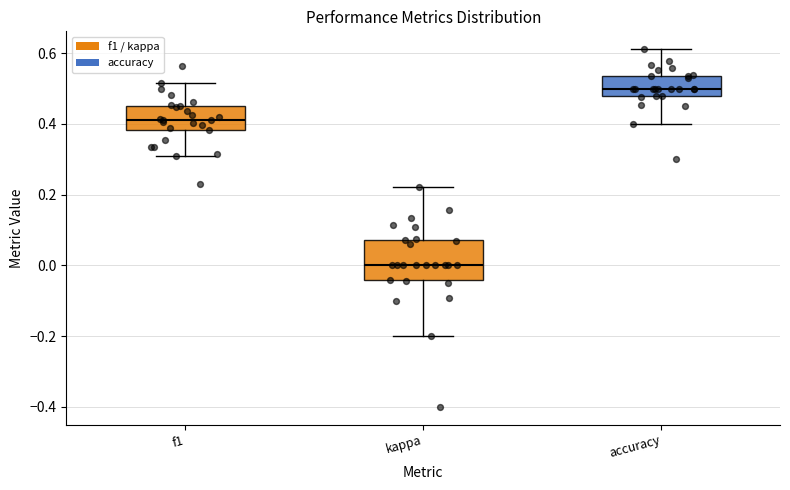

Reading left to right, read every box against the y-axis: the position of its median line, the range the box covers, and the ends of its whiskers. The values are not printed on the chart, so give them approximately, as read against the axis.

f1: median 0.42, box 0.38 to 0.46, whiskers 0.32 to 0.52
kappa: median 0.00, box -0.04 to 0.08, whiskers -0.20 to 0.22
accuracy: median 0.50, box 0.48 to 0.54, whiskers 0.40 to 0.62